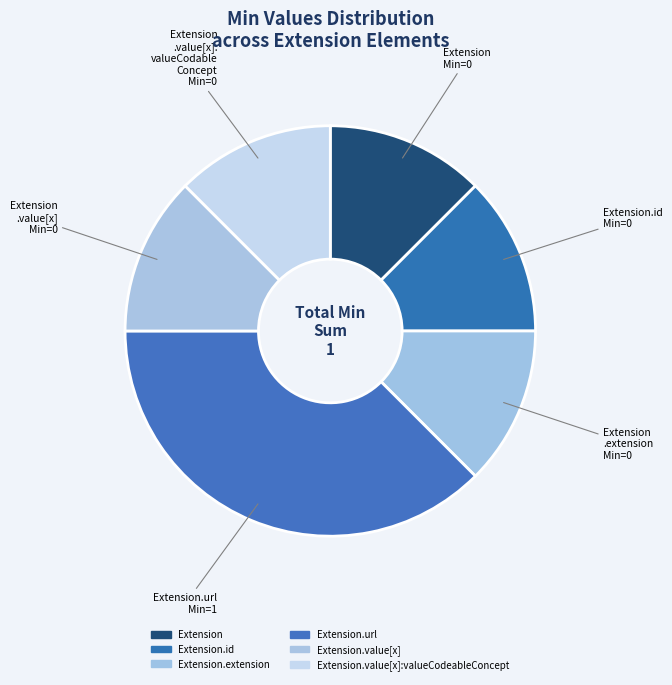

How many segments does this pie chart have?

6